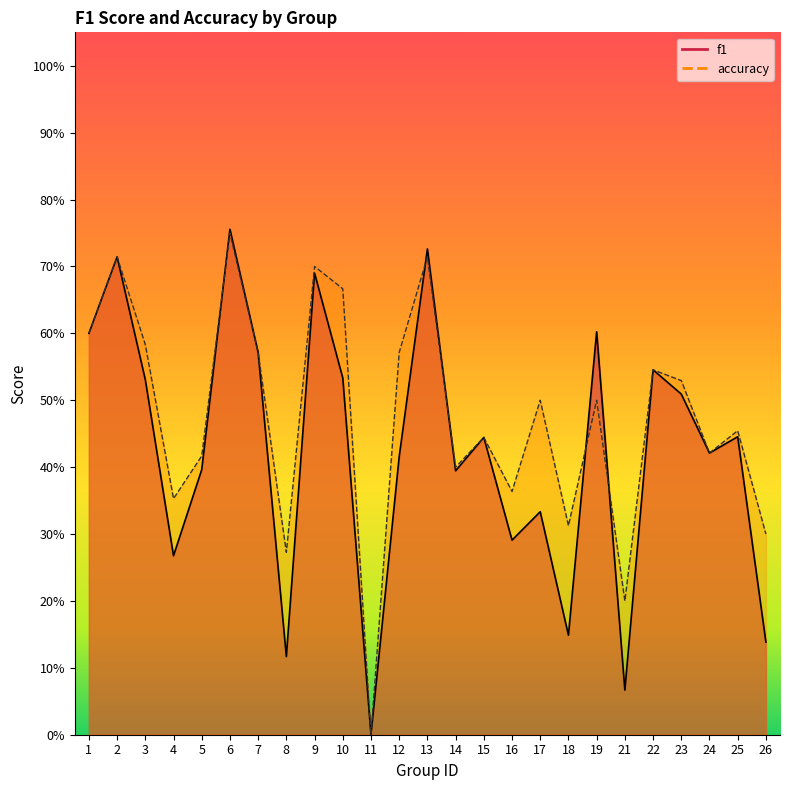

How many times do f1 and accuracy cross each other?

5